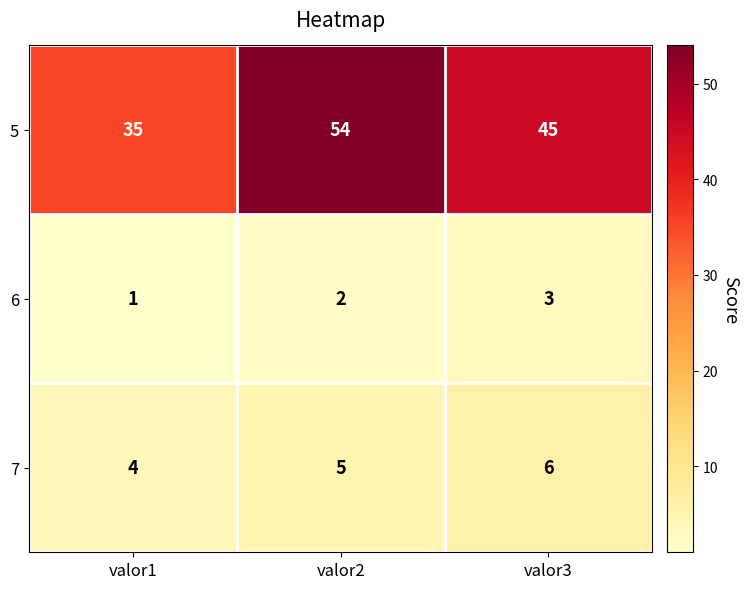

The value of 7 at valor2 is 3. True or false?

False